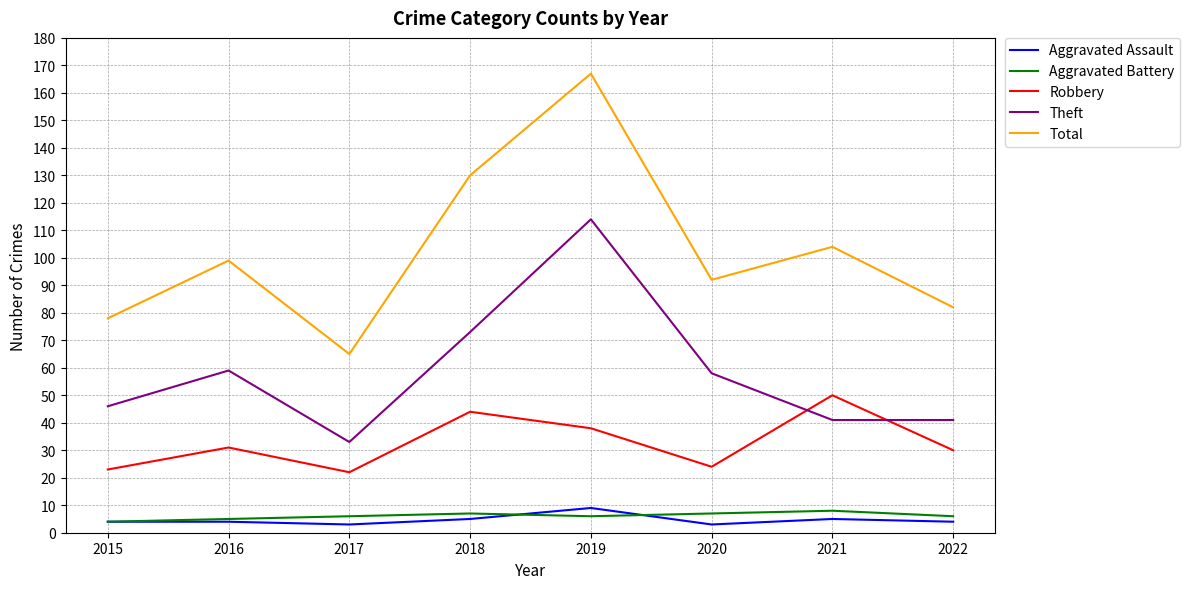

How many interior local valleys does the Total series have?

2